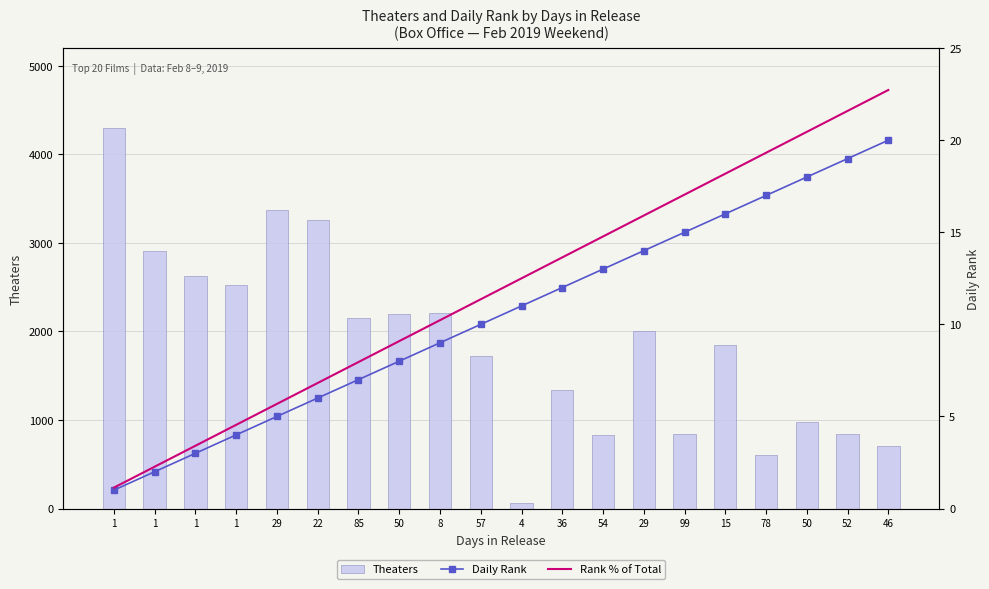

How many data points does each series have?

20